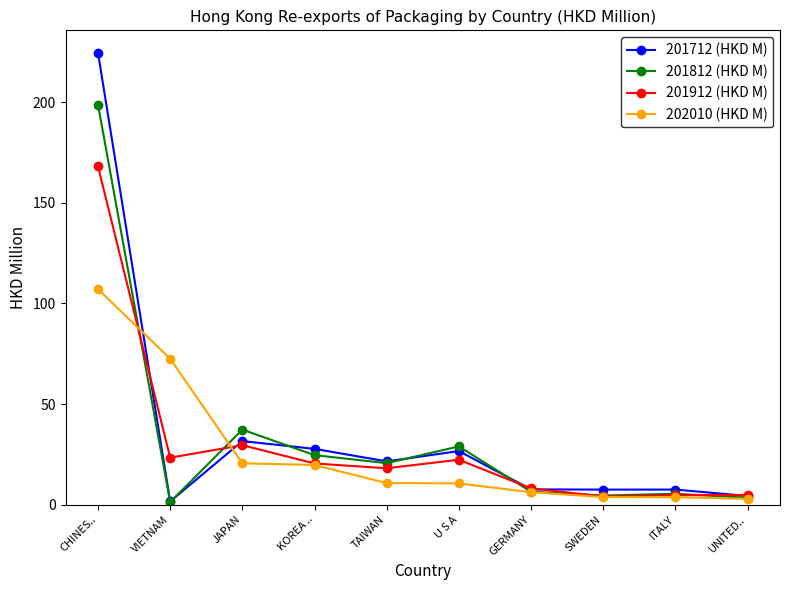

Rank the series by their average value, from highest to lowest.

201712 (HKD M), 201812 (HKD M), 201912 (HKD M), 202010 (HKD M)